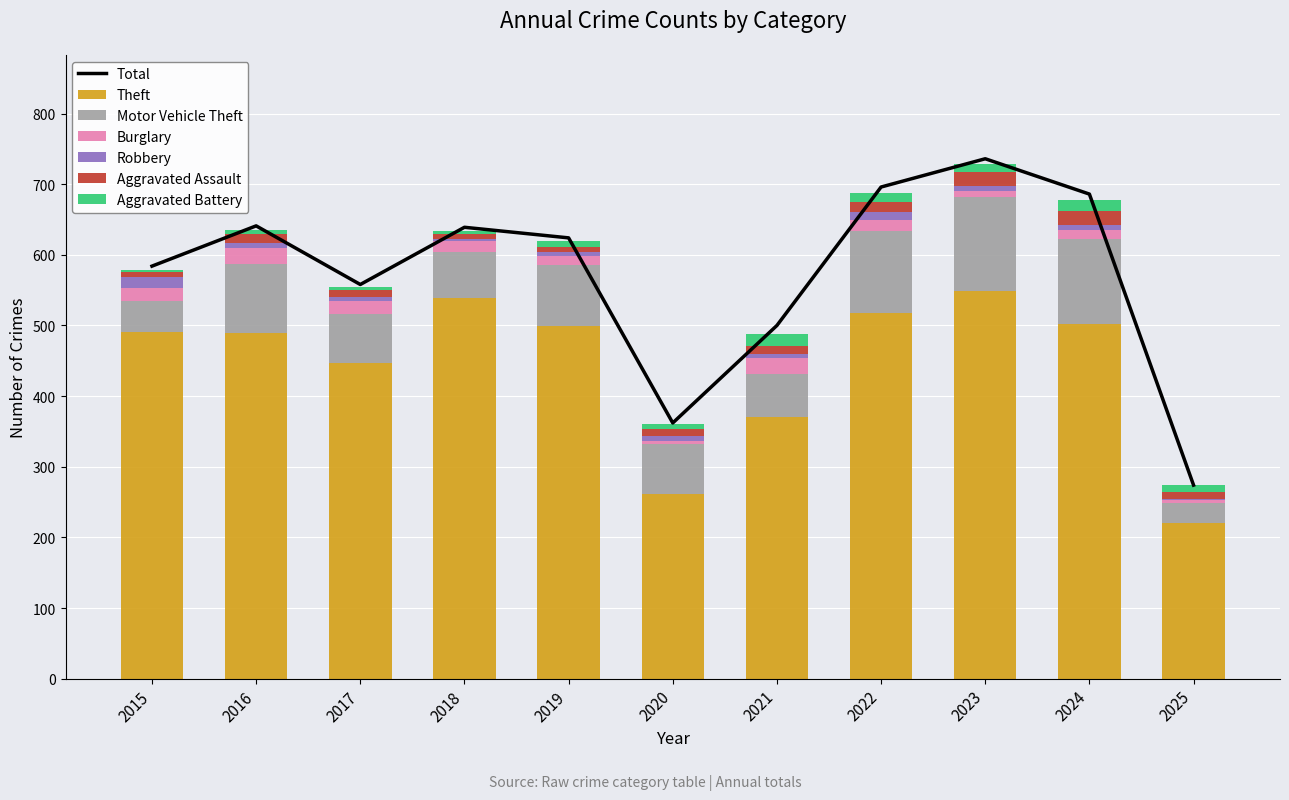

What is the sum of the Robbery values at 2022 and 2016?

18